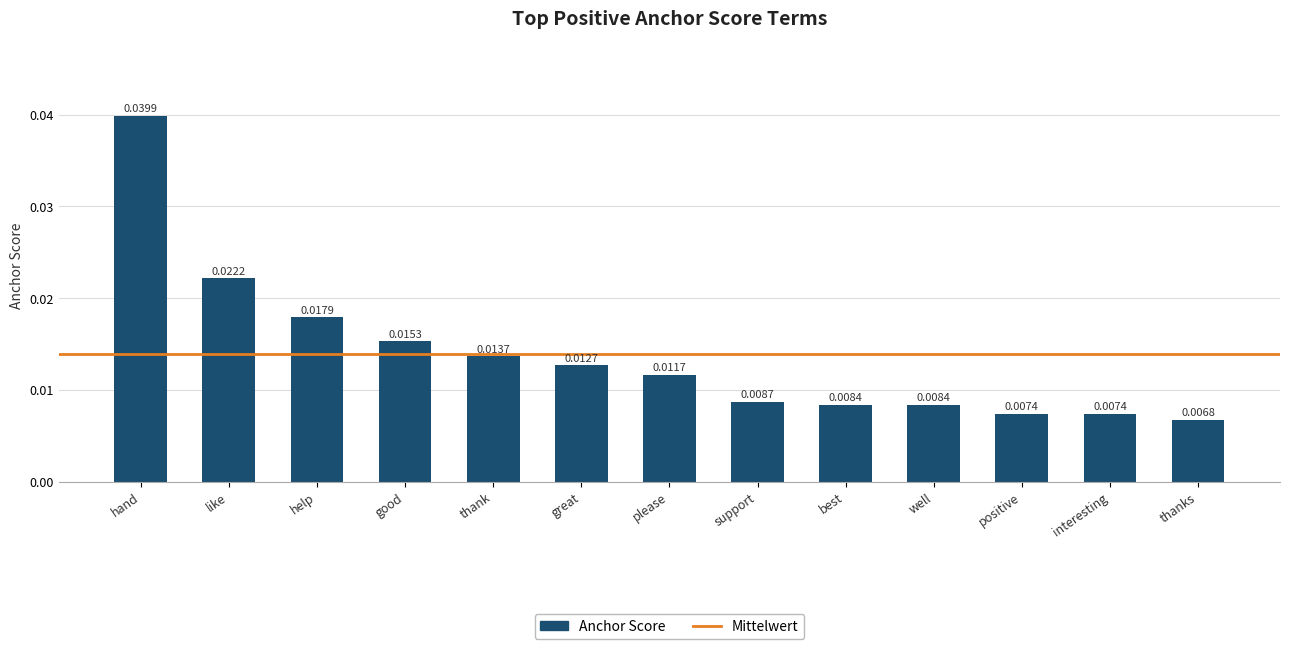

Which label corresponds to the largest value in the chart?

hand